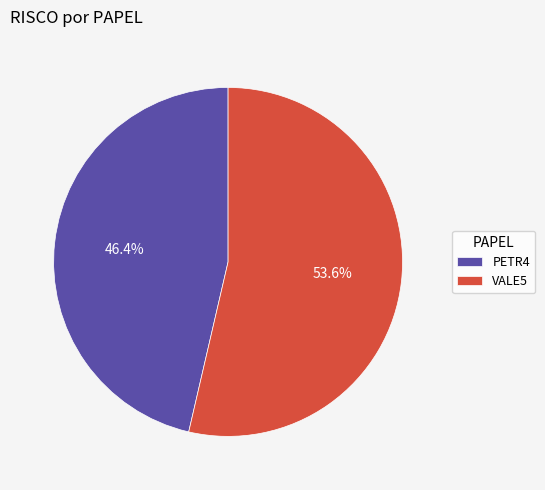

Which has a higher value, PETR4 or VALE5?

VALE5